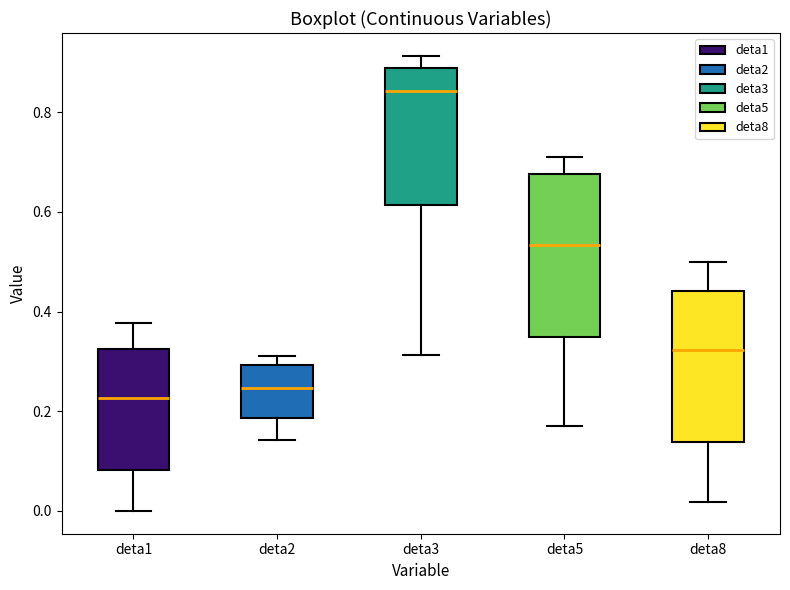

Where does the lower whisker of the box for deta2 end on the y-axis? The values are not printed on the chart, so give them approximately, as read against the axis.

0.14